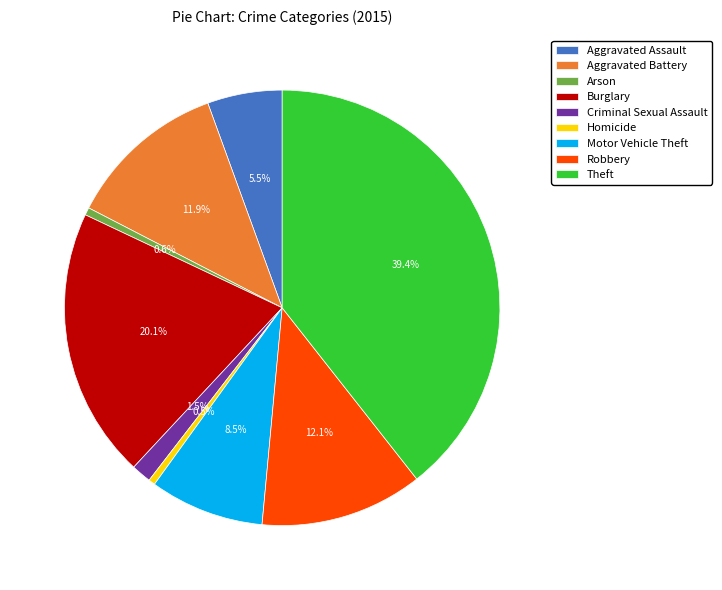

What percentage is NOT represented by Motor Vehicle Theft?

91.5%